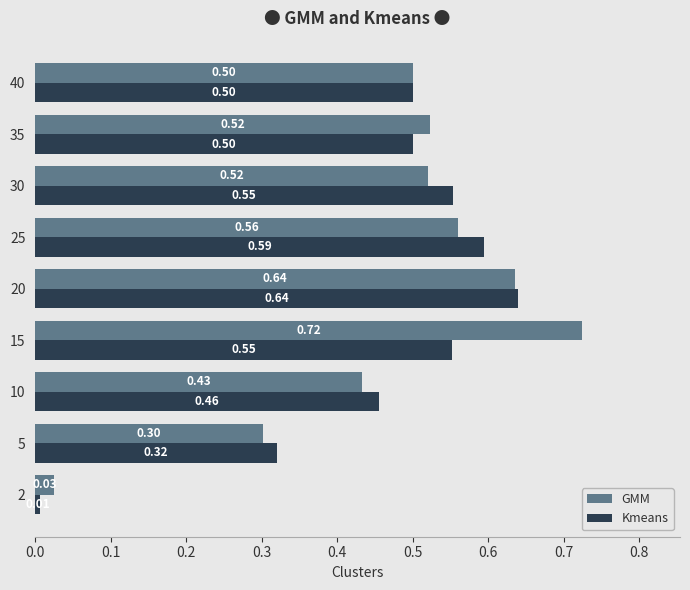

Rank the series by their average value, from highest to lowest.

GMM, Kmeans